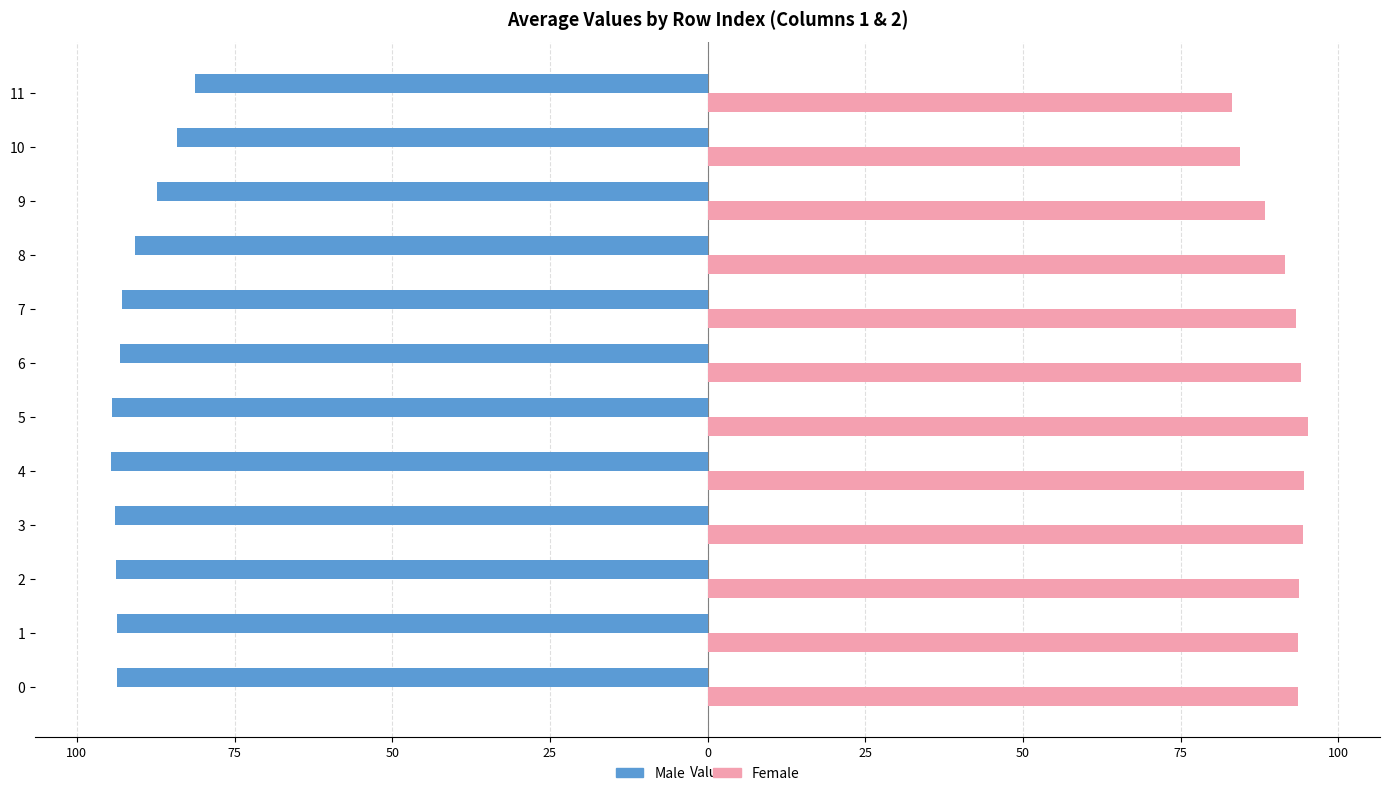

What are all the series names shown in the legend?

Male, Female